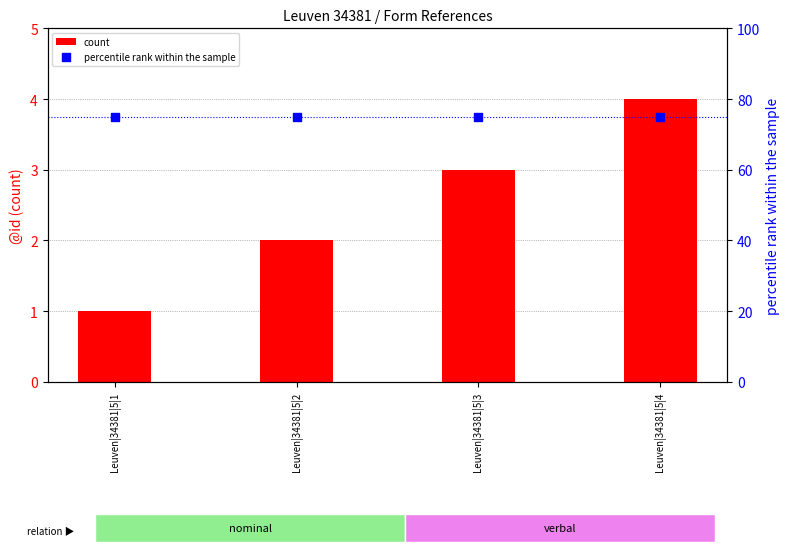

Which series reaches the maximum Y coordinate?

percentile rank within the sample